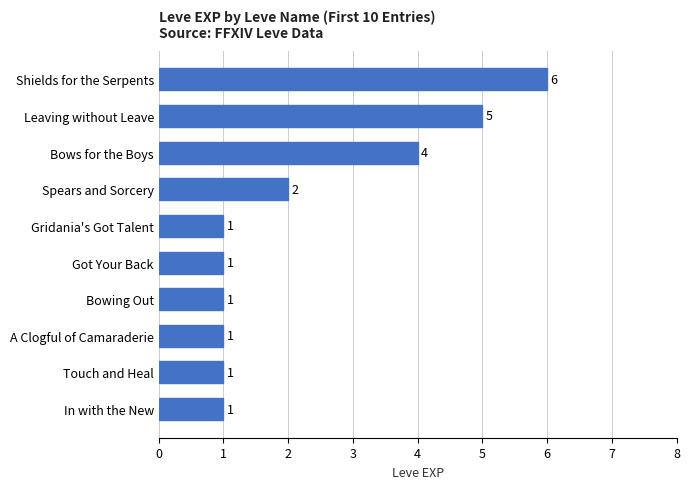

What is the average value?

2